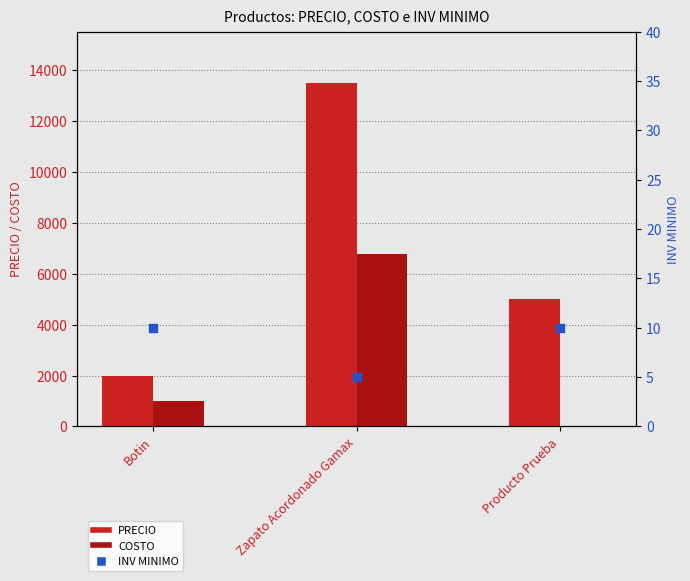

Which series has the largest Y range (max minus min)?

PRECIO